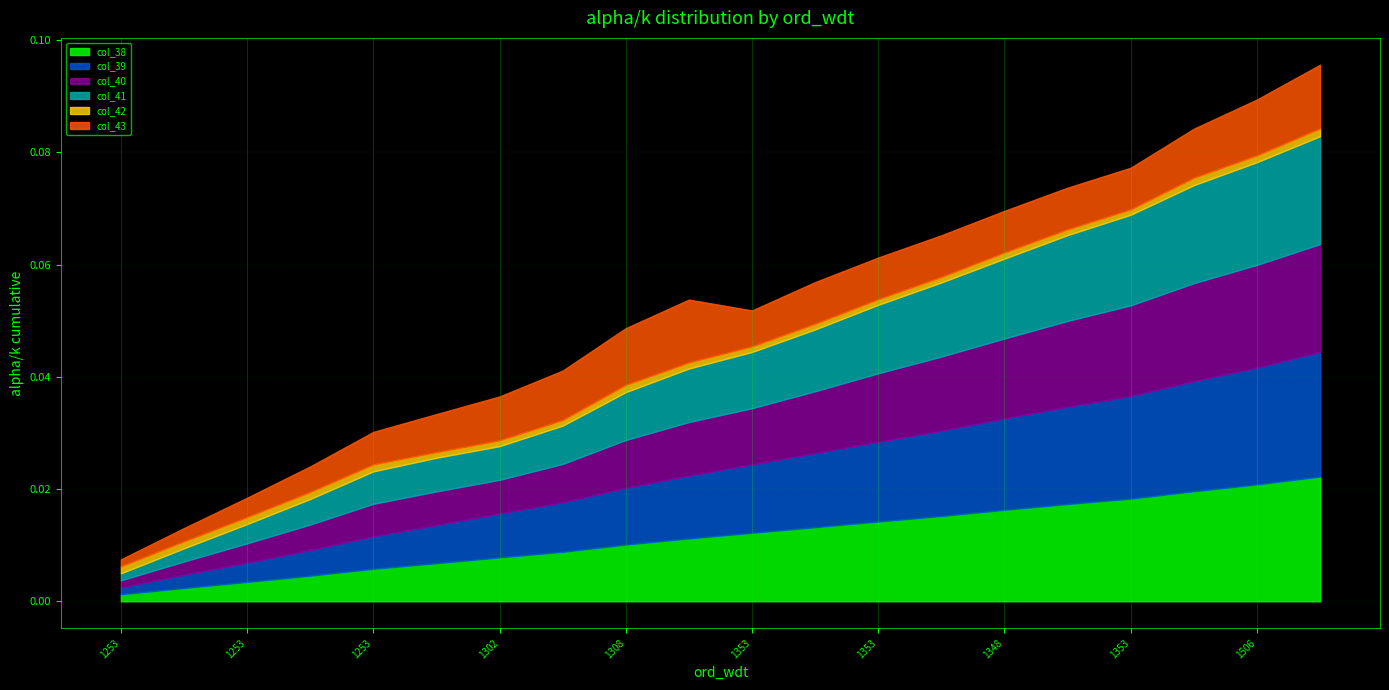

At which category is the sum across all series the highest?

1506